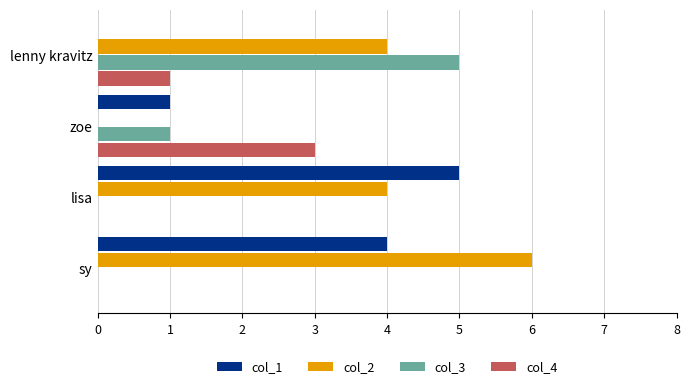

What is the sum of all col_2 values?

14